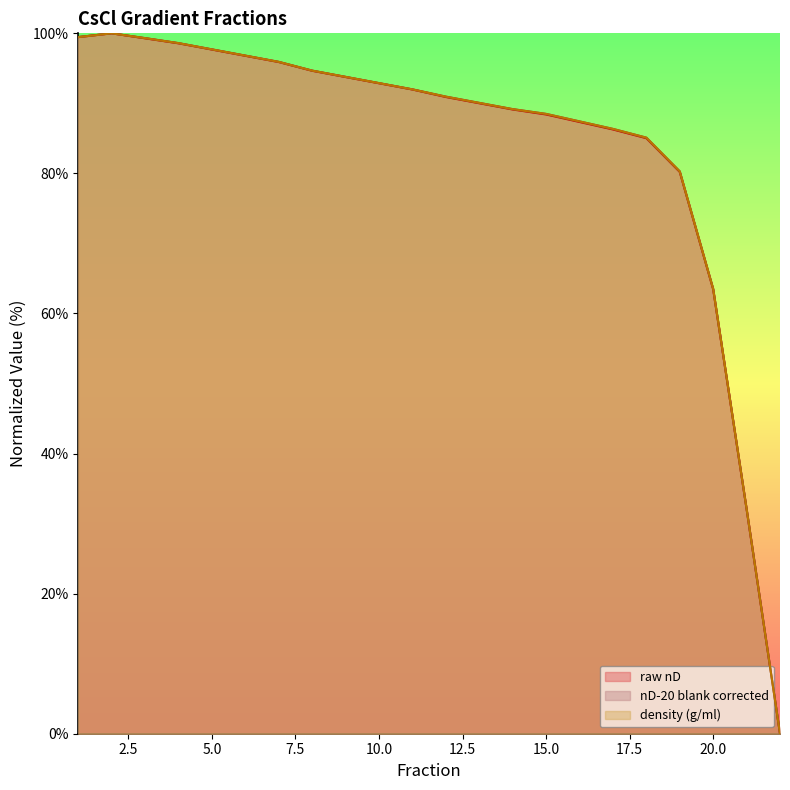

What is the difference between the second highest and second lowest values in the raw nD series?

67.4